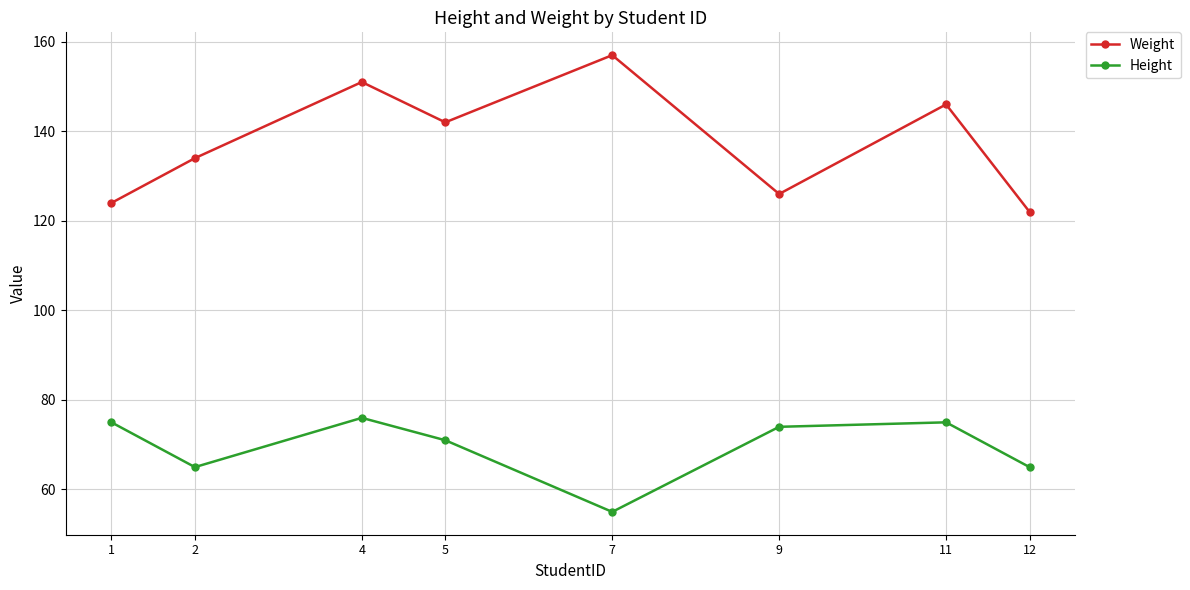

List the labels in order of Weight value, largest first.

7, 4, 11, 5, 2, 9, 1, 12